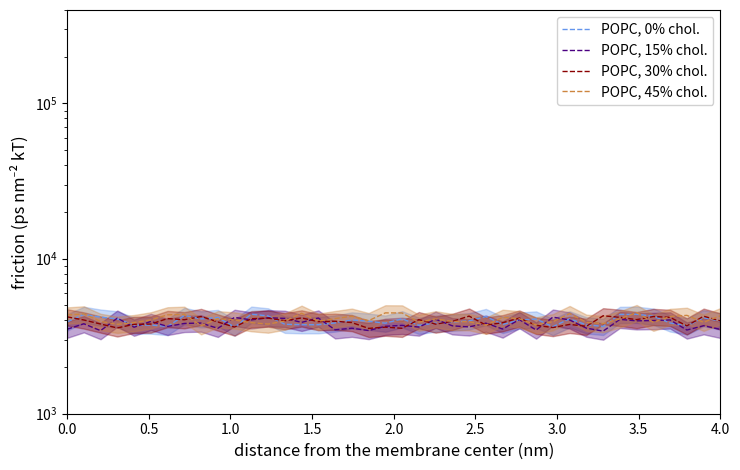

Reading left to right, list all the values displayed in this chart.

POPC, 0% chol.: 3904.5	4365.7	4190.2	4083.2	3728.4	3728.2	3649.5	4296.2	4083.7	4169.1	3618.5	4378.1	4267.8	3771.3	3746.6	3747.6	3844.1	4020.3	3945.8	3833.0	4089.8	3712.1	3834.5	3894.1	3966.1	4229.7	3761.3	4013.3	4076.1	3639.3	4088.7	3739.0	3654.8	4362.6	4376.2	4250.5	3847.3	3681.8	4151.7	3956.5
POPC, 15% chol.: 3502.0	3800.6	3431.3	4131.8	3610.5	3933.6	3652.4	3819.0	3840.1	3550.1	4178.0	4022.1	4153.4	4117.4	3879.5	4138.5	3471.4	3557.2	3436.4	3660.3	3711.2	3617.6	4063.8	3686.3	3625.9	3835.6	3514.2	4043.7	3461.5	4192.0	4020.4	3561.5	3407.0	4055.6	3968.9	3986.8	4020.8	3462.7	3690.6	3496.5
POPC, 30% chol.: 4210.5	4019.1	3785.6	3572.1	3770.5	3782.3	4106.5	4033.2	4233.6	3901.7	3619.8	4095.7	4134.2	3974.8	4143.2	3921.6	3945.1	3869.2	3547.3	3613.8	3552.8	4038.3	3780.4	3936.5	4256.9	3729.3	3858.8	4136.1	3713.8	3592.3	3763.4	3660.5	4277.6	4180.4	4040.5	4231.9	4177.8	3682.6	4249.8	3966.4
POPC, 45% chol.: 4326.0	4397.4	3935.3	3769.3	3864.1	4024.0	4337.4	4372.1	3688.9	4092.8	4018.5	3862.5	3781.0	3955.8	4441.2	3945.1	4102.3	4250.3	3978.7	4466.7	4459.6	3890.2	4087.4	3930.3	3917.8	3719.3	4179.0	4093.7	3732.0	3914.6	4420.2	3883.9	3808.3	4085.1	4483.8	3887.2	4232.7	4304.9	3884.5	4278.7